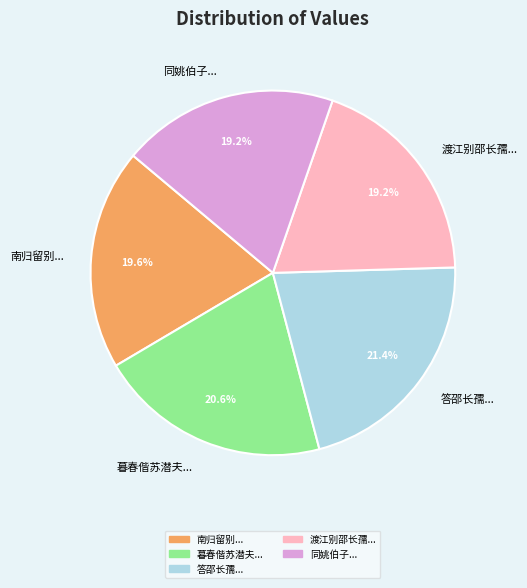

What portion of the pie excludes 答邵长孺...?

78.6%